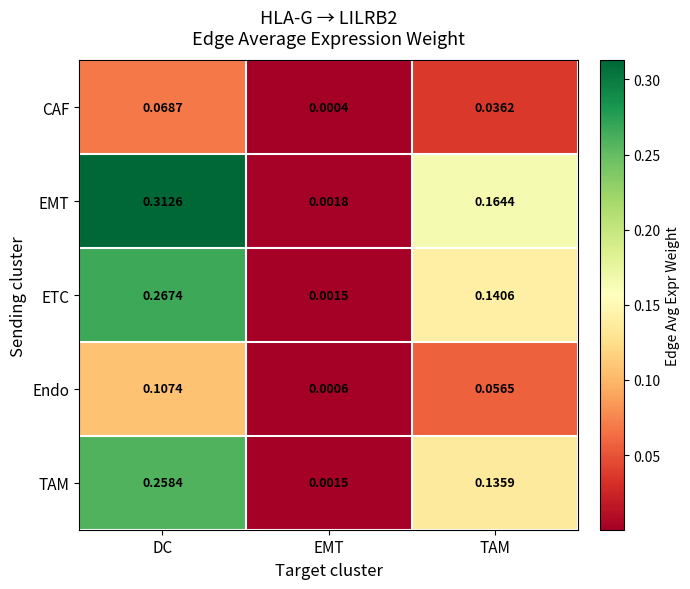

Is the value of Endo at DC greater than the value of ETC at DC?

No